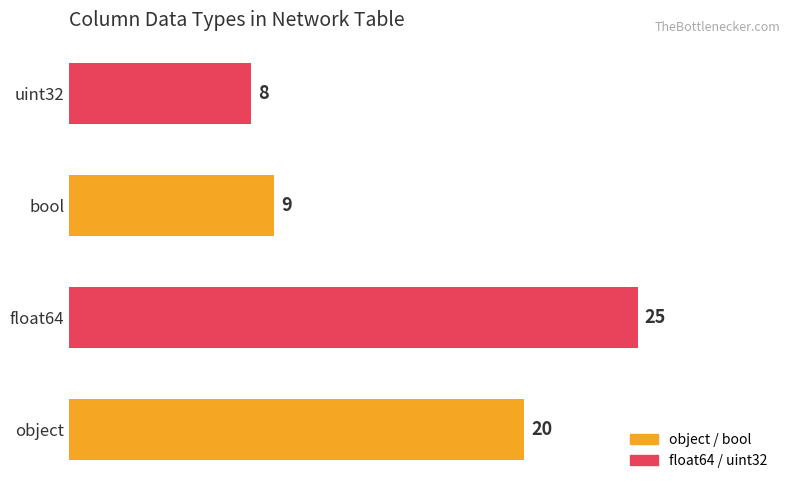

What is the sum of all values?

62